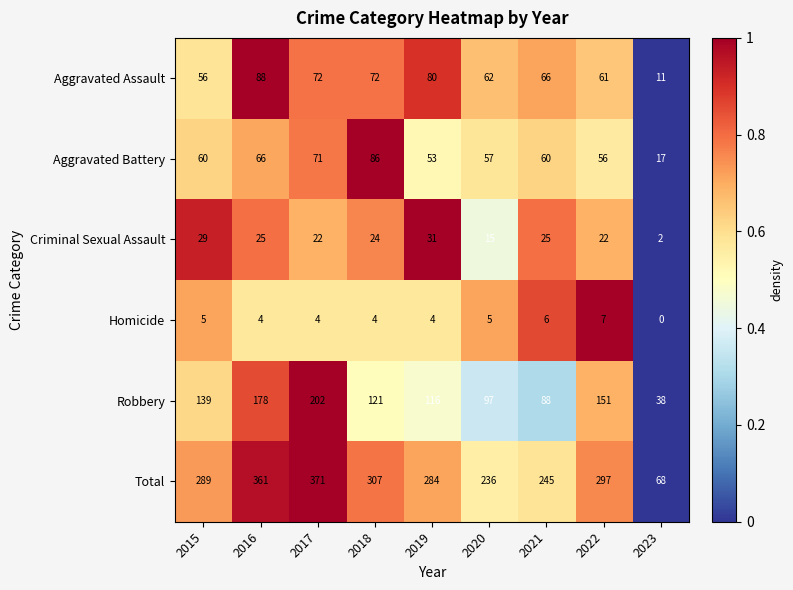

Which series has the largest range (max minus min)?

Total